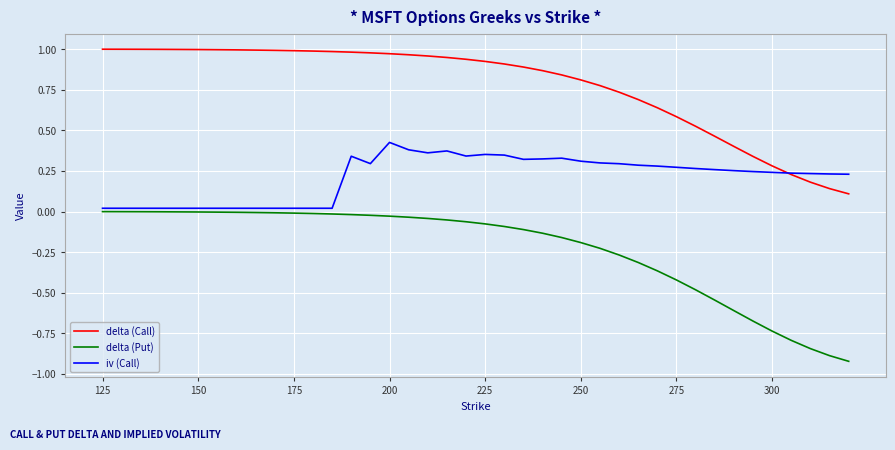

True or false: delta (Put) and delta (Call) intersect in this chart.

False